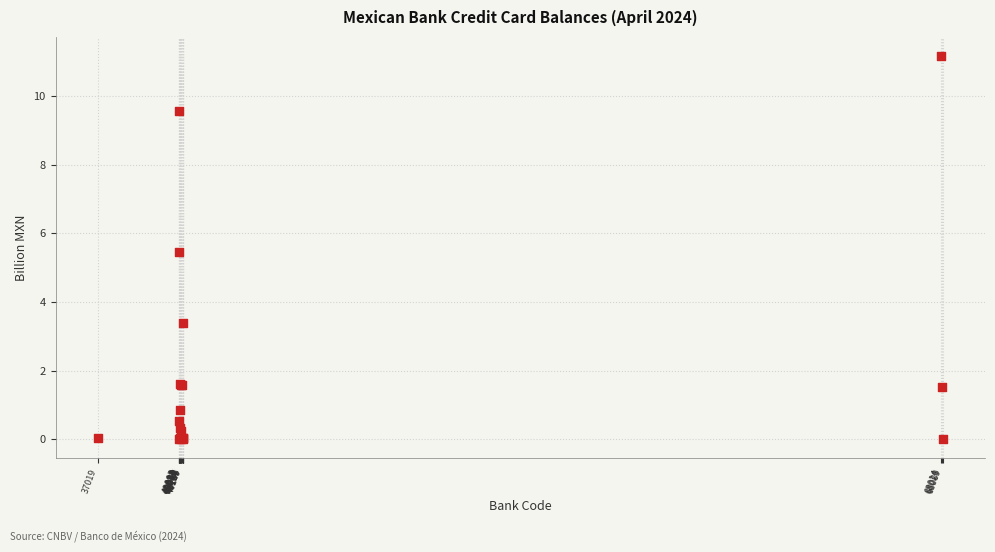

What Y value in the scatter plot is closest to 5?

5.5